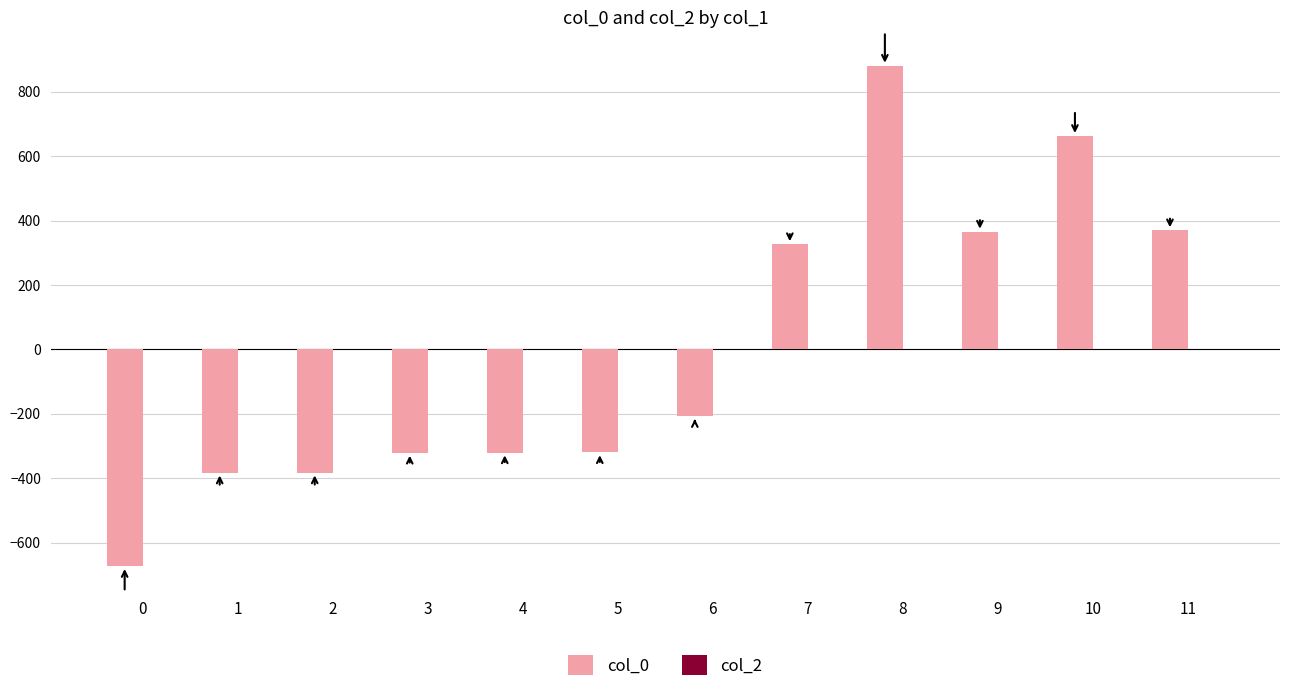

Count the number of values greater than -207.

5